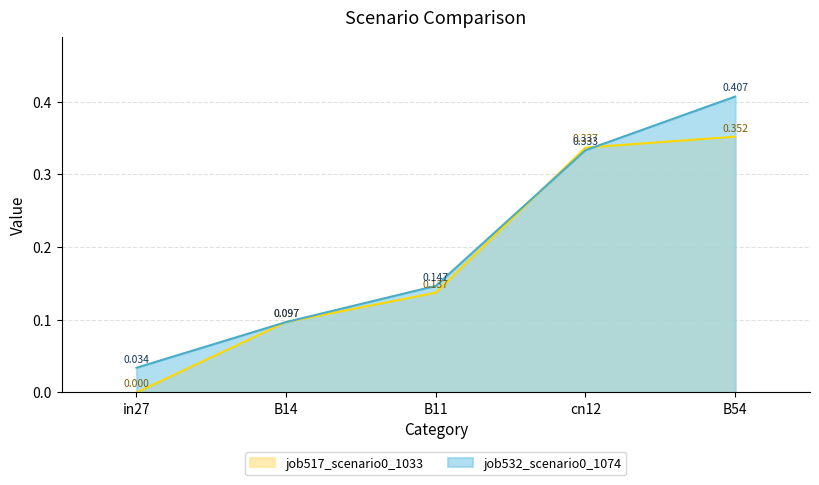

Rank the categories by job532_scenario0_1074 value from lowest to highest.

in27, B14, B11, cn12, B54